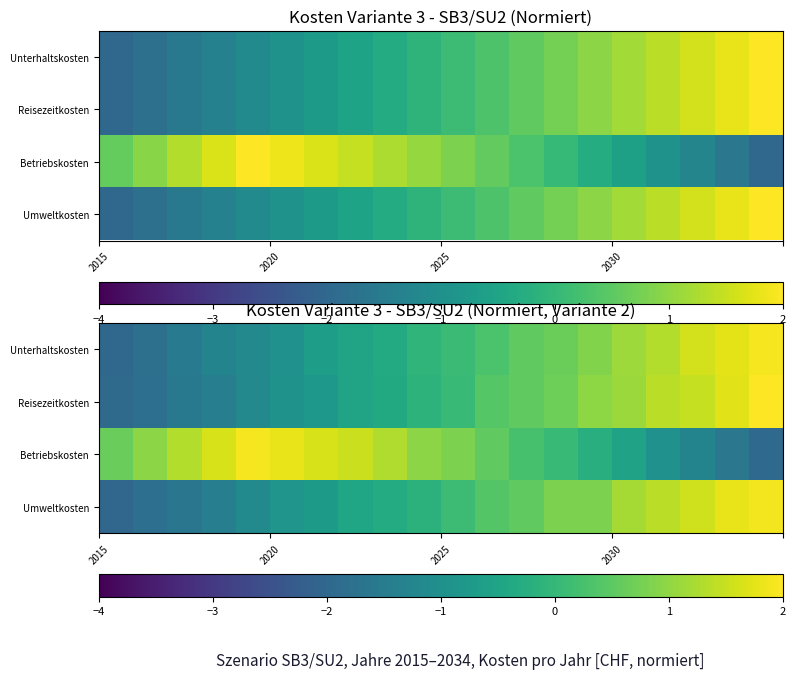

How many positive values does the Umweltkosten series have?

10